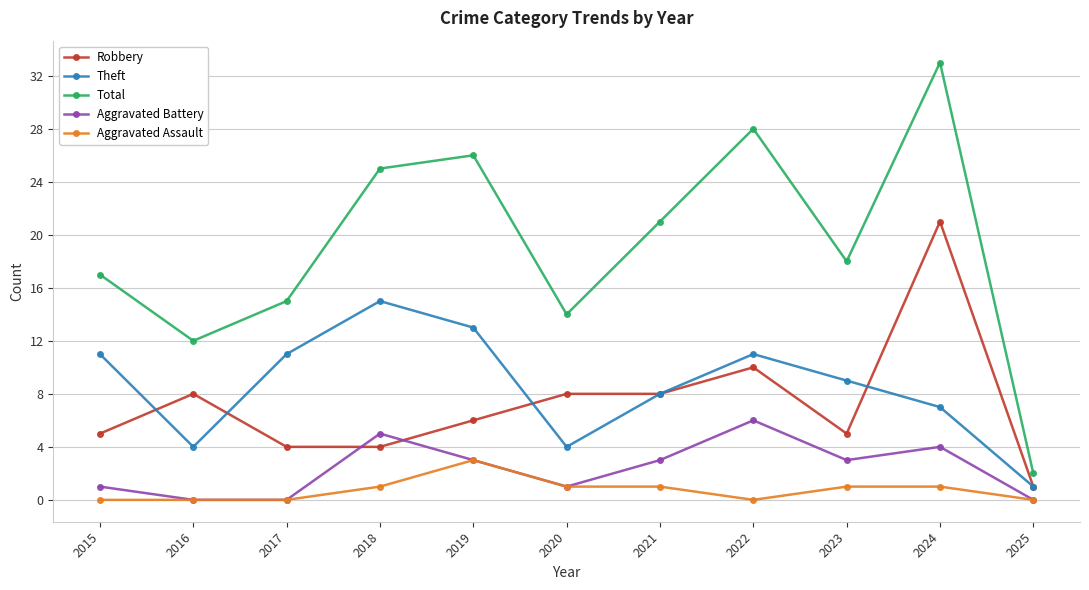

Reading left to right, what are all the values shown in this chart?

Robbery: 5	8	4	4	6	8	8	10	5	21	1
Theft: 11	4	11	15	13	4	8	11	9	7	1
Total: 17	12	15	25	26	14	21	28	18	33	2
Aggravated Battery: 1	0	0	5	3	1	3	6	3	4	0
Aggravated Assault: 0	0	0	1	3	1	1	0	1	1	0